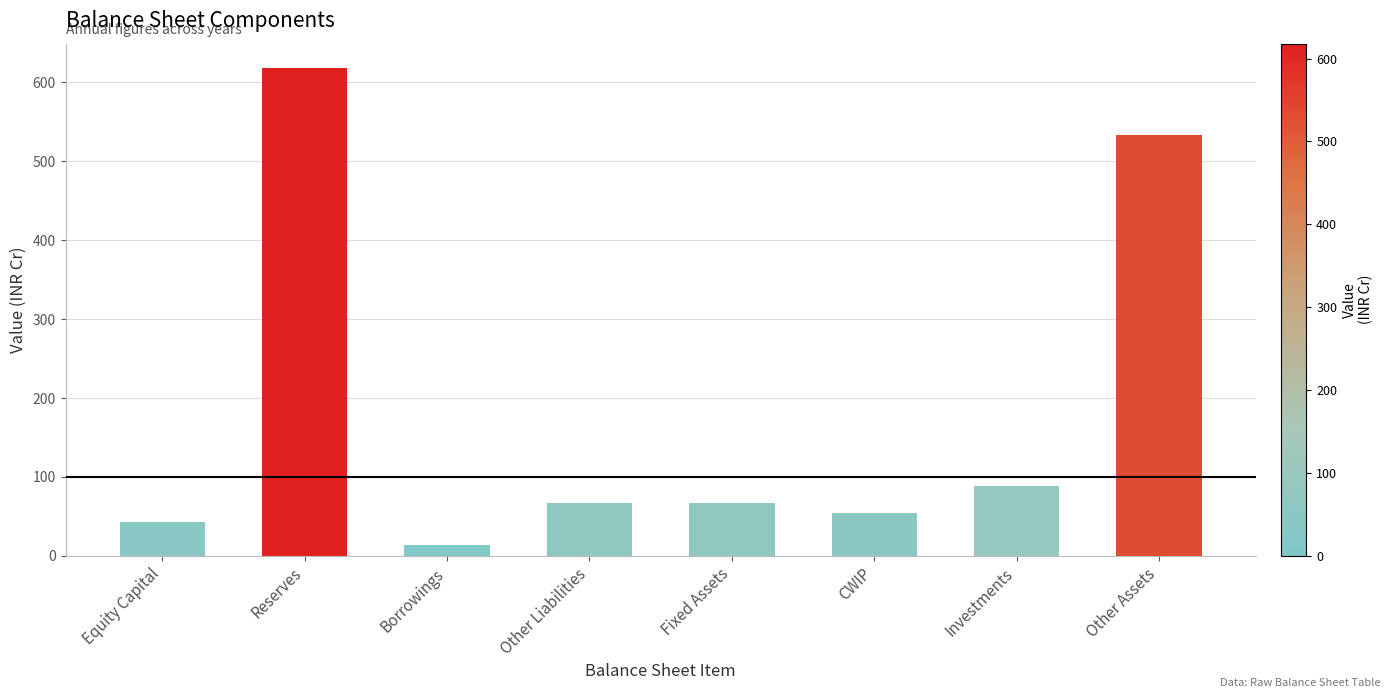

Between Borrowings and Other Assets, which is larger?

Other Assets